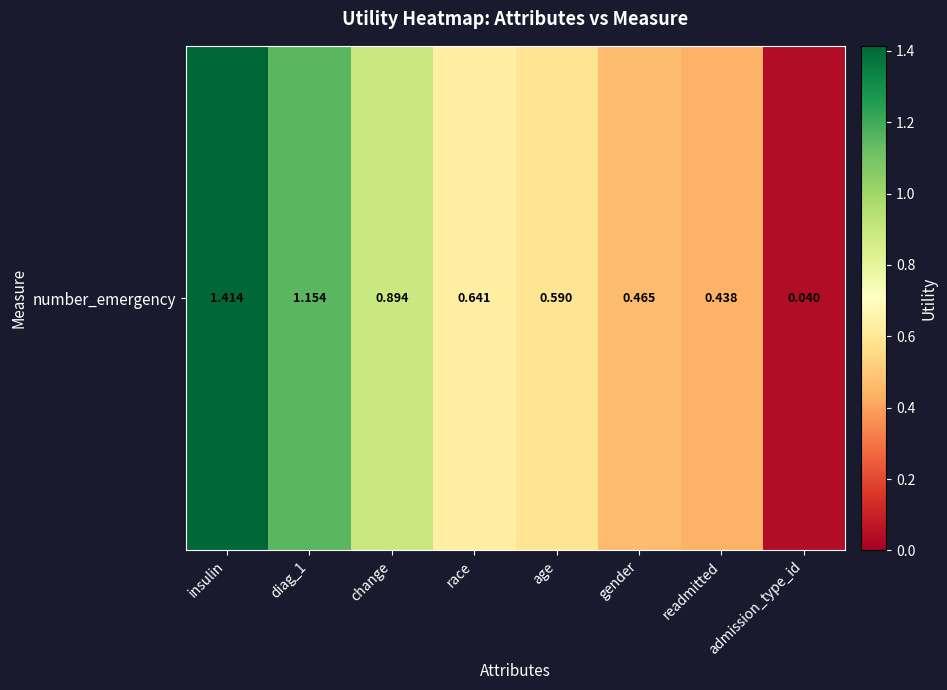

What is the change in value from age to readmitted?

-0.2